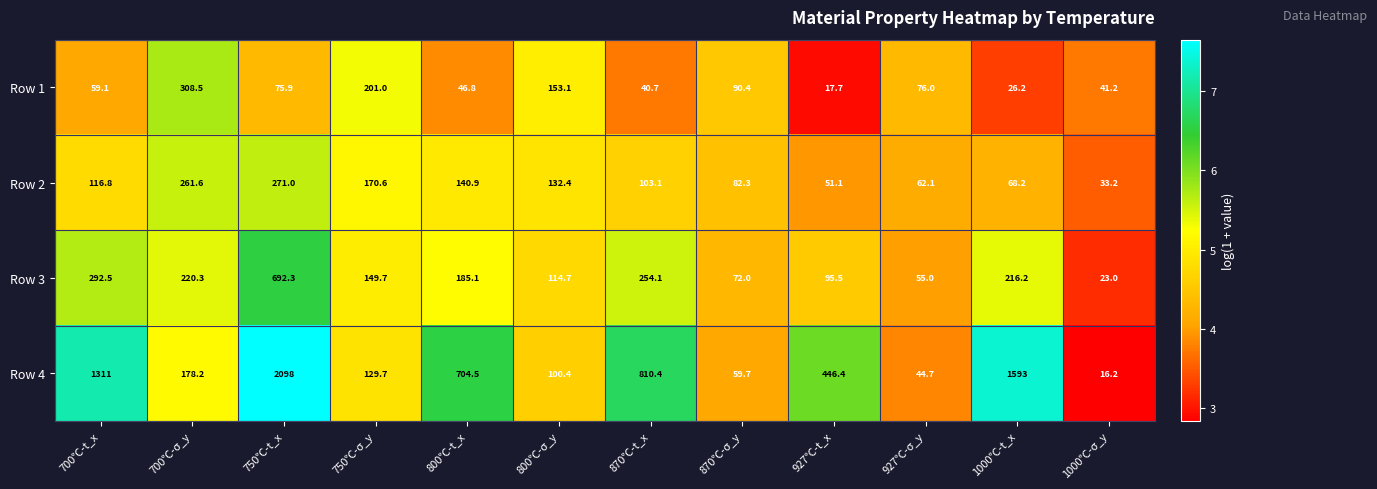

How many series are shown in this chart?

4